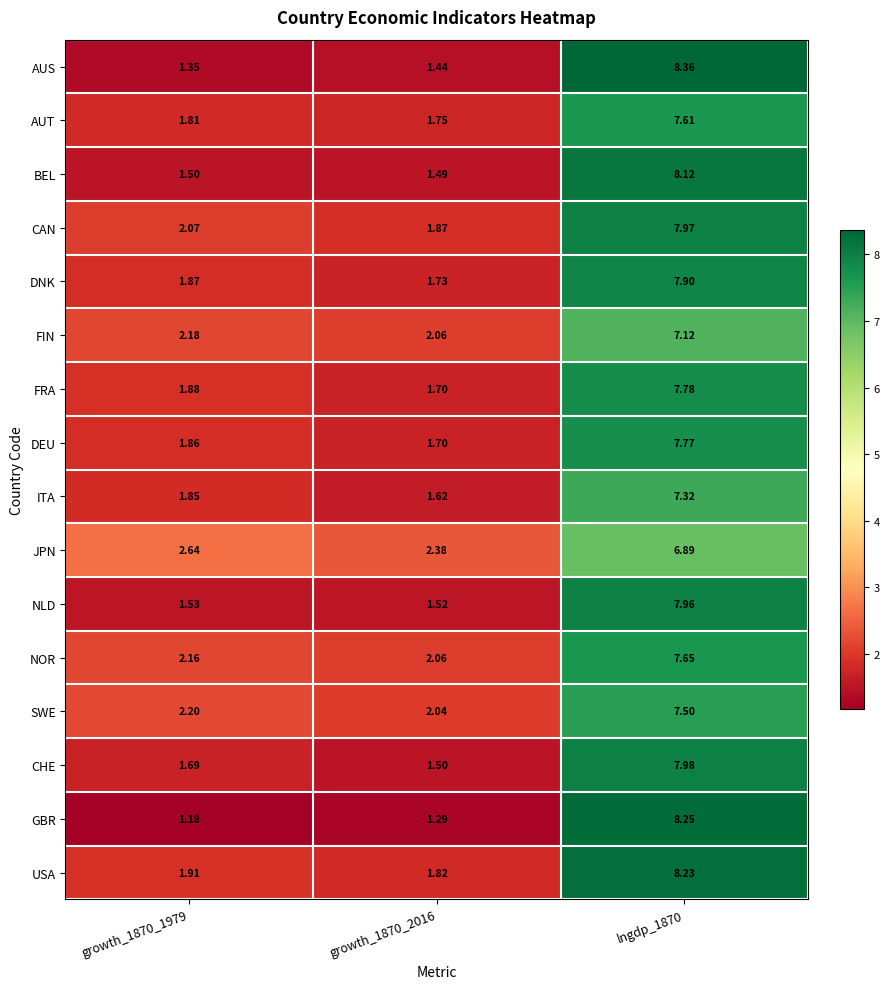

Is the value of AUT at growth_1870_1979 greater than the value of ITA at growth_1870_2016?

Yes